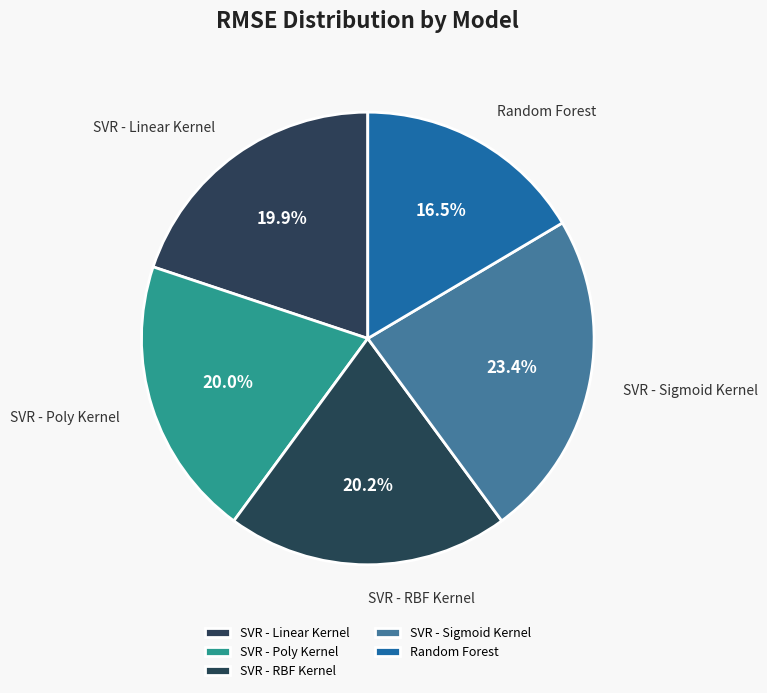

How much of the chart is everything except SVR - Poly Kernel?

80.0%